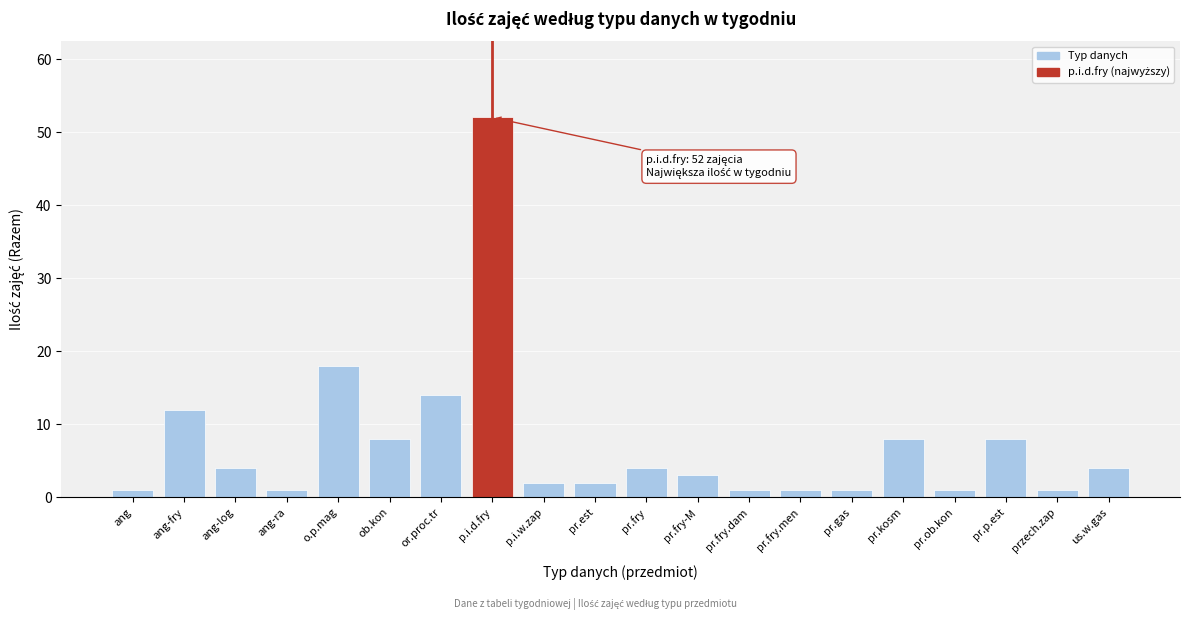

Reading right to left, list all the values displayed in this chart.

us.w.gas=4	przech.zap=1	pr.p.est=8	pr.ob.kon=1	pr.kosm=8	pr.gas=1	pr.fry.men=1	pr.fry.dam=1	pr.fry-M=3	pr.fry=4	pr.est=2	p.i.w.zap=2	p.i.d.fry=52	or.proc.tr=14	ob.kon=8	o.p.mag=18	ang-ra=1	ang-log=4	ang-fry=12	ang=1